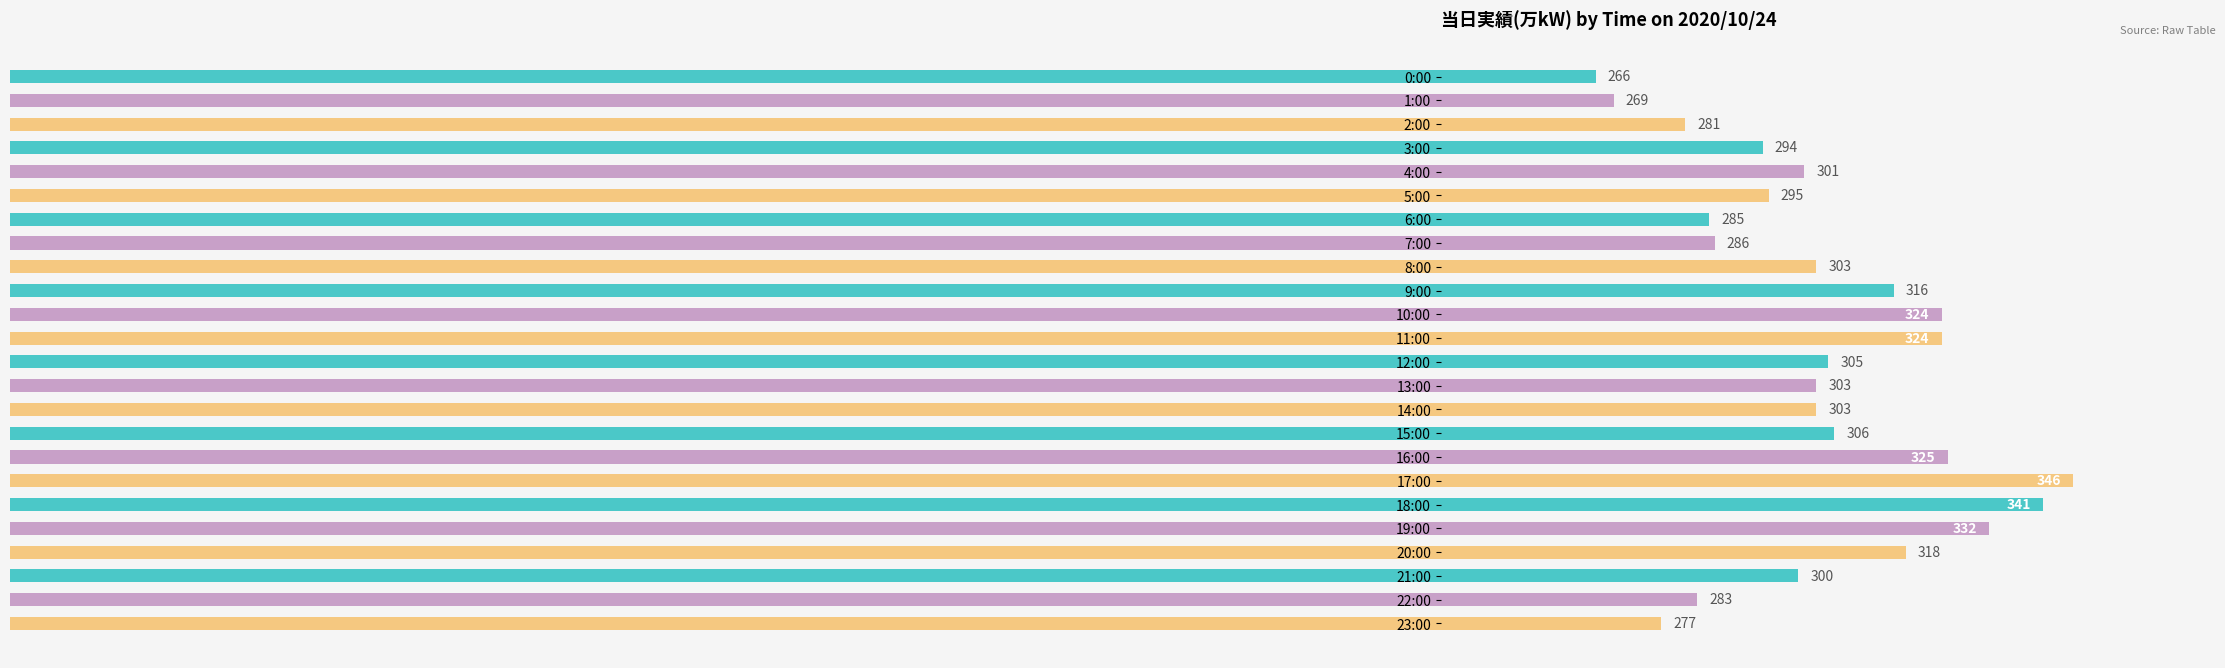

What is the minimum value shown in the chart?

266